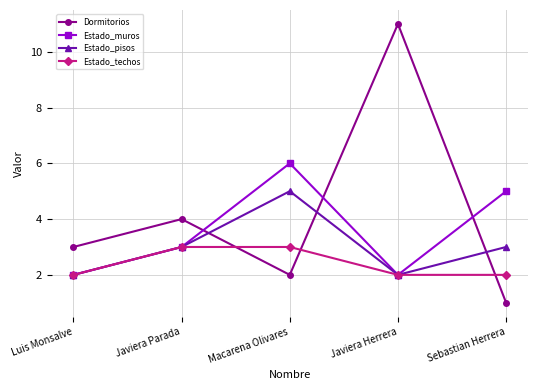

Which series changed the most between Javiera Parada and Javiera Herrera?

Dormitorios